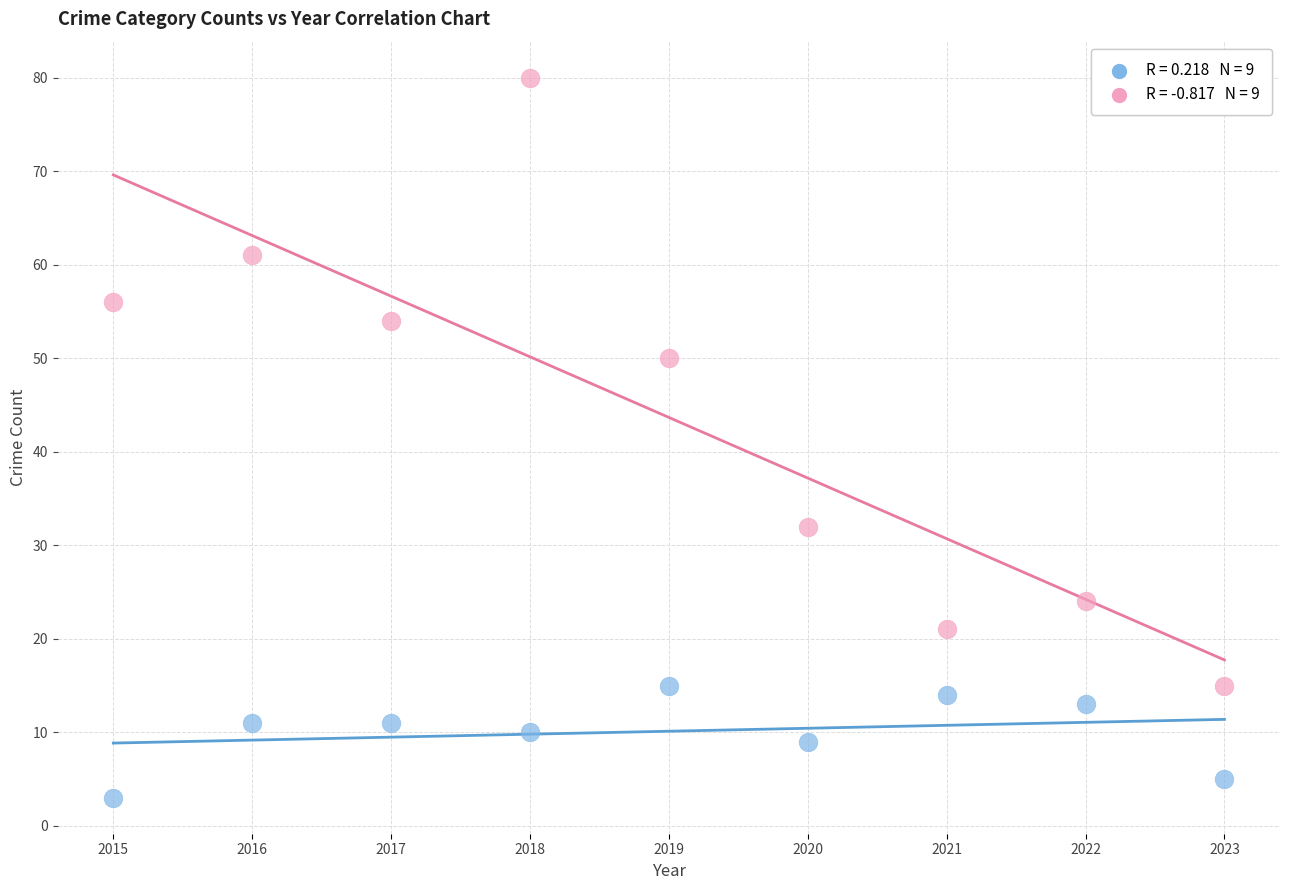

Across all data points, what is the range of Y values (max minus min)?

77